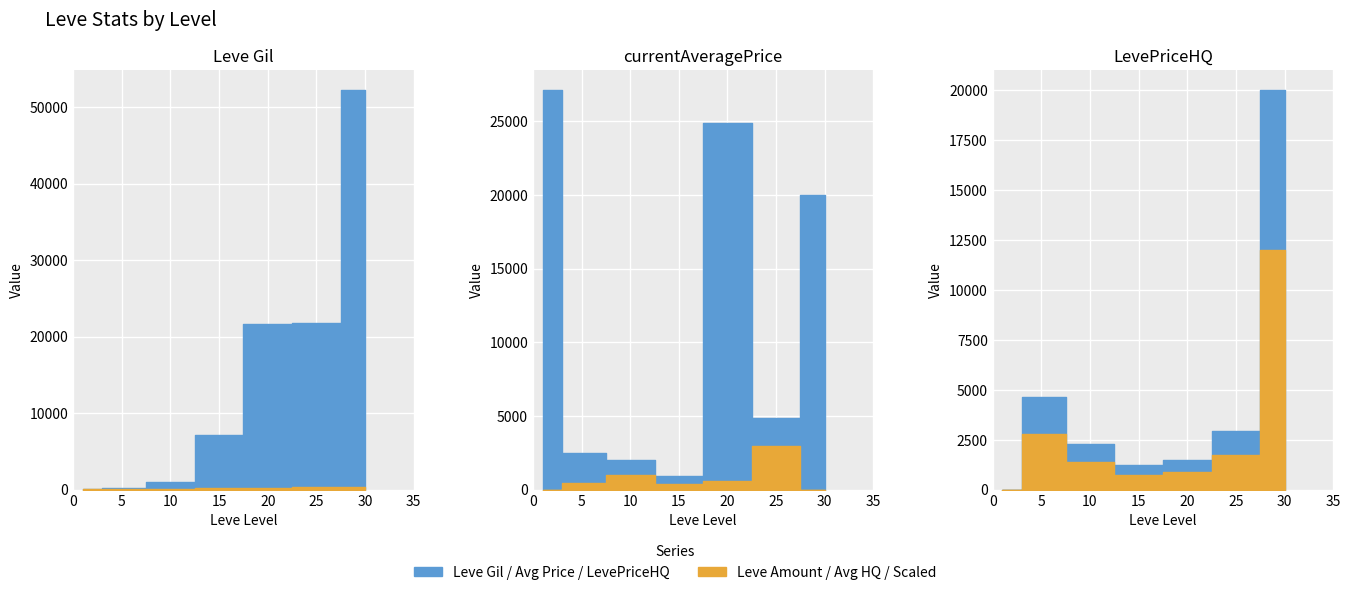

How many values in the currentAveragePrice series are below 4871?

3